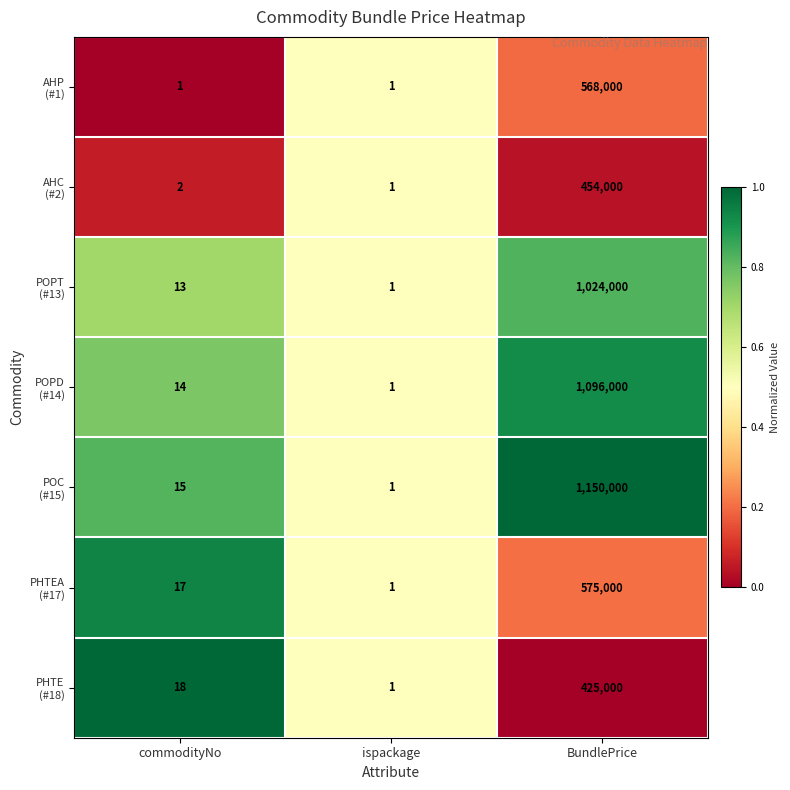

What is the total value across all series at ispackage?

7